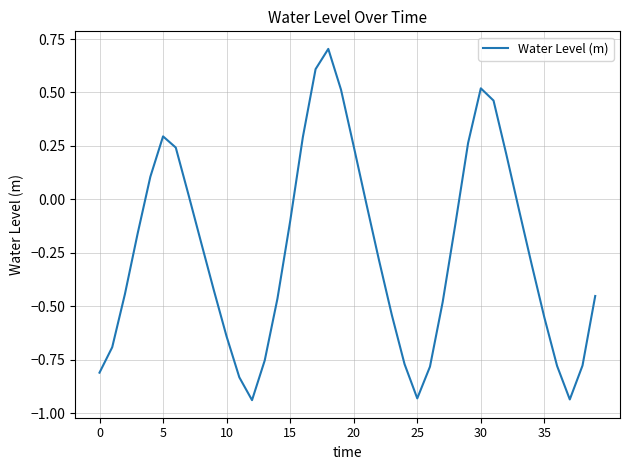

What is the difference between the maximum and minimum values?

1.6